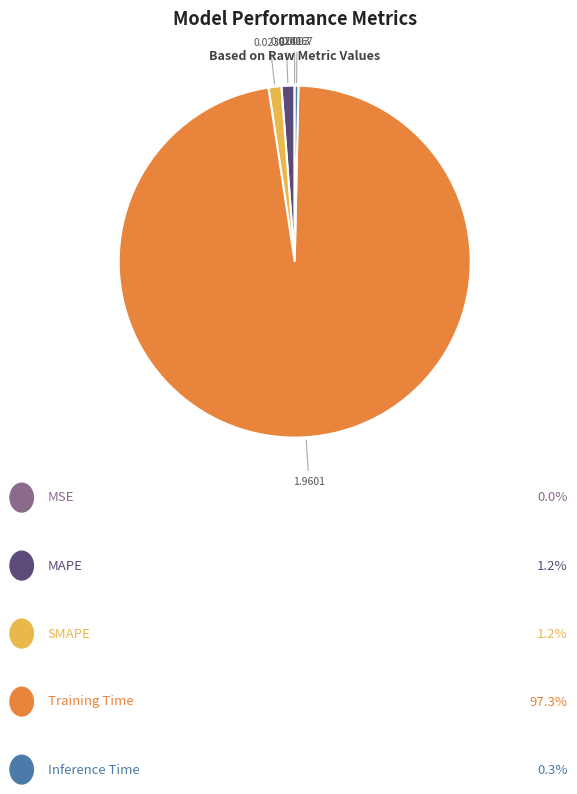

Is there any slice that represents more than half of the pie?

Yes